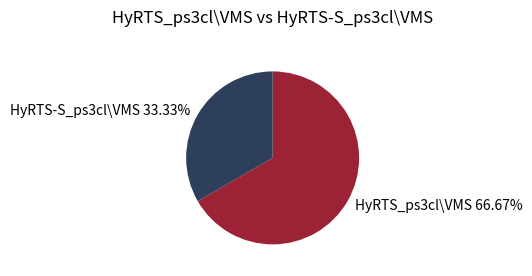

Is the sum of HyRTS_ps3cl\VMS 66.67% and HyRTS-S_ps3cl\VMS 33.33% greater than half?

Yes